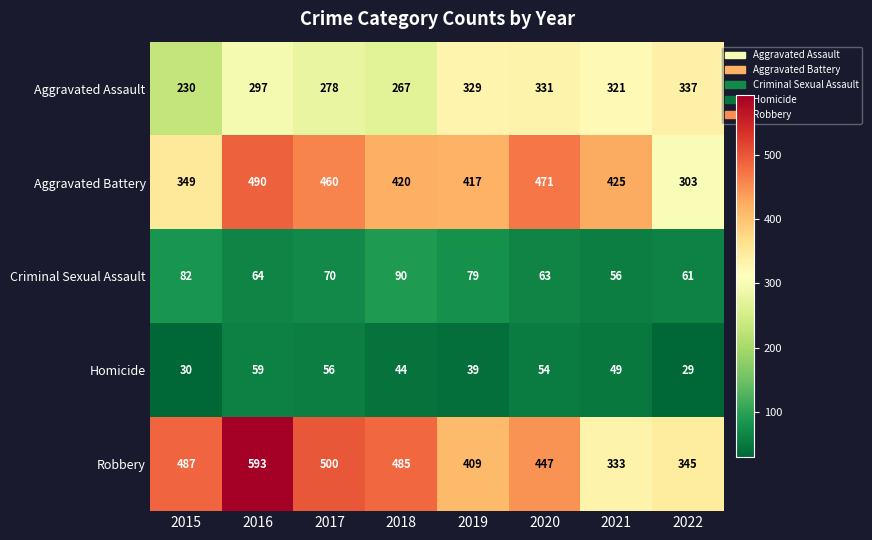

Which label corresponds to the smallest value in the chart?

2022